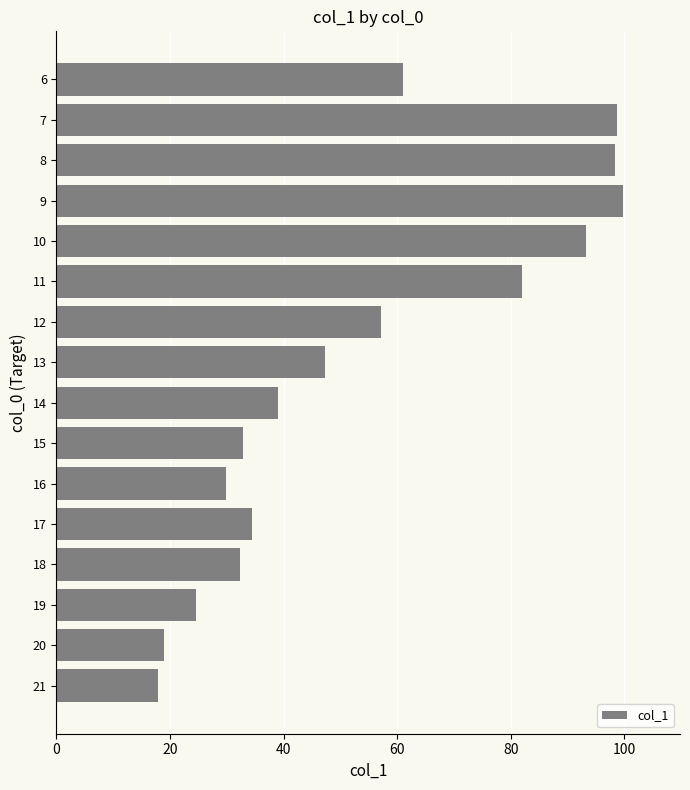

What is the sum of all values?

867.3